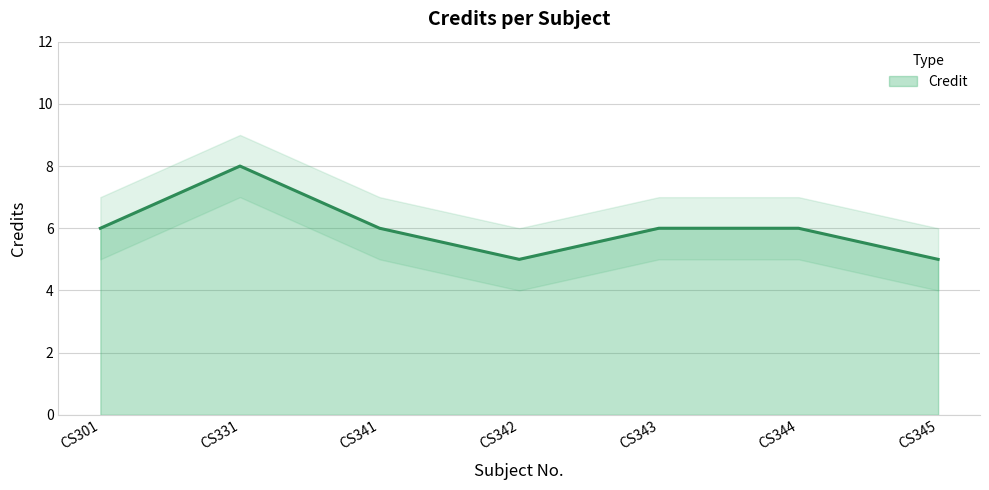

What is the value of the 5th point from the left?

6